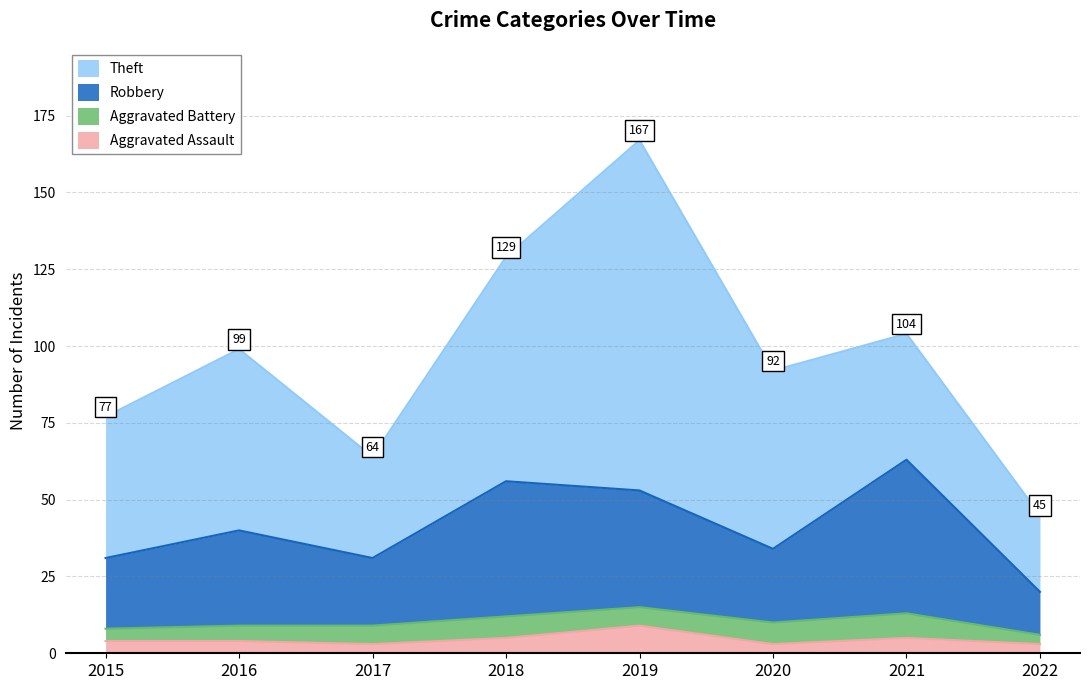

What is the total value across all series at 2019?

167